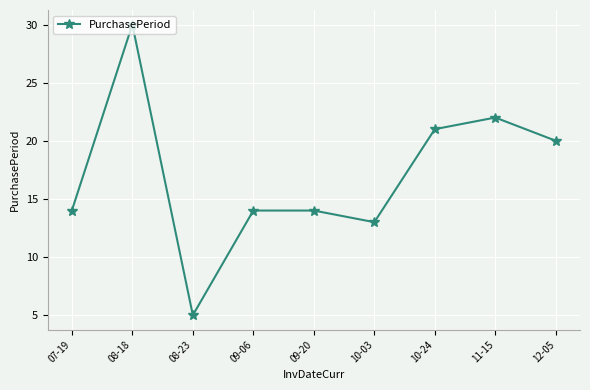

Reading left to right, what are all the values shown in this chart?

07-19=14	08-18=30	08-23=5	09-06=14	09-20=14	10-03=13	10-24=21	11-15=22	12-05=20